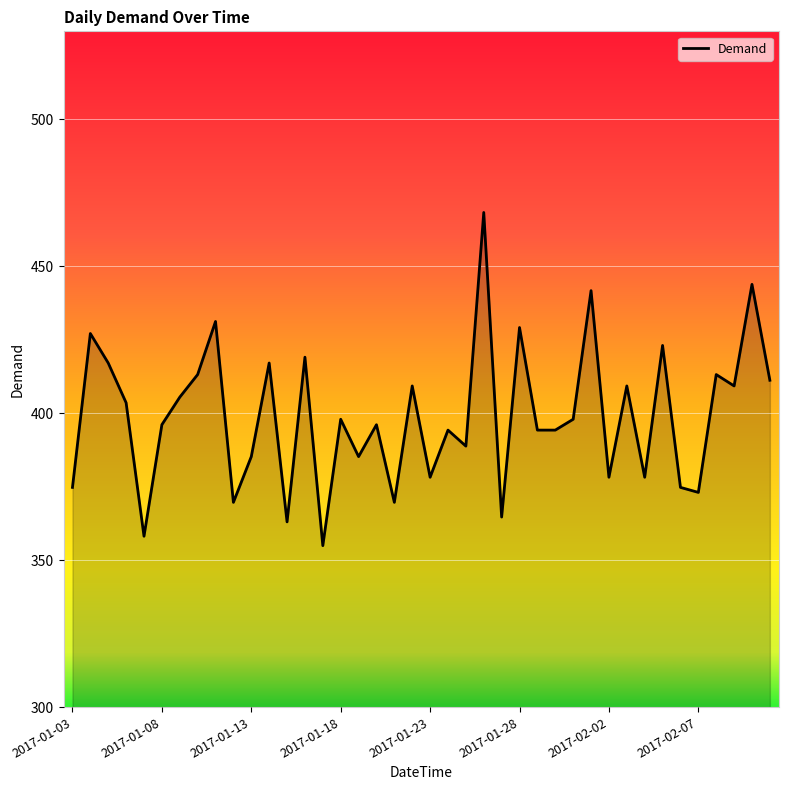

Count the number of categories in the chart.

40